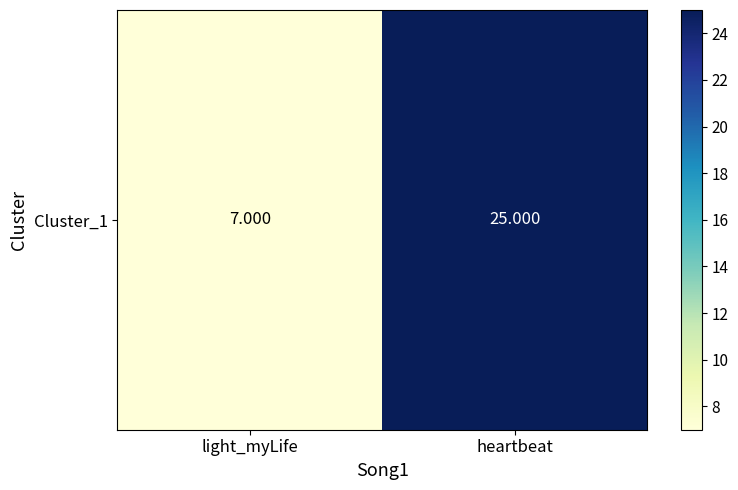

Reading left to right, transcribe all the data shown in this chart.

light_myLife=7	heartbeat=25